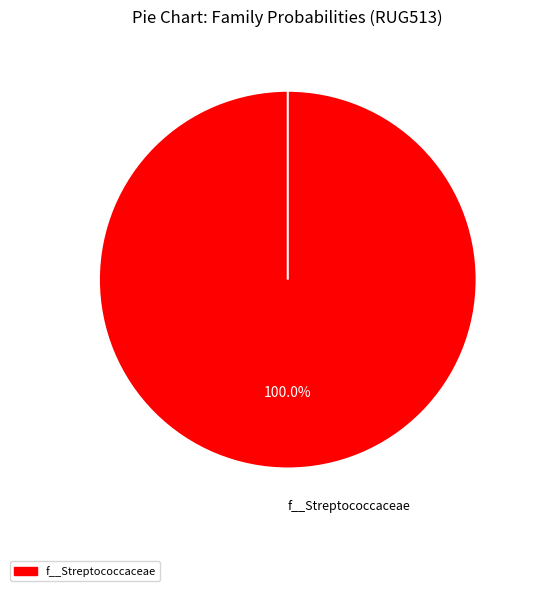

Which slice is the largest?

f__Streptococcaceae